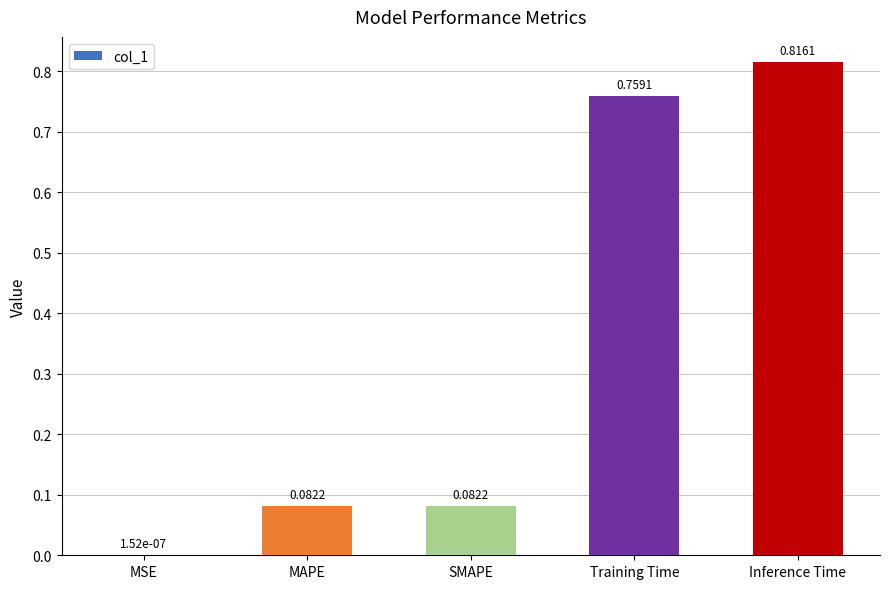

Which category has the highest value across all series?

Inference Time